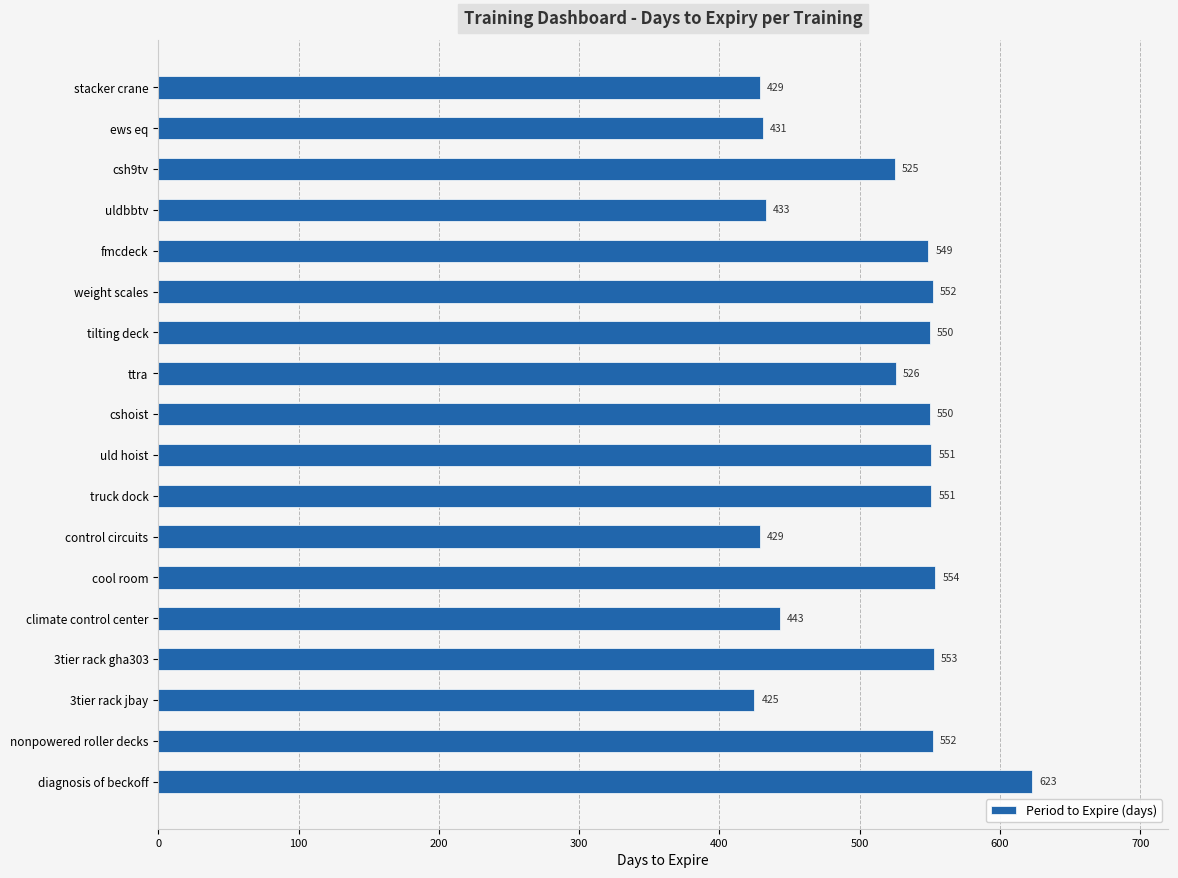

Count the number of categories in the chart.

18